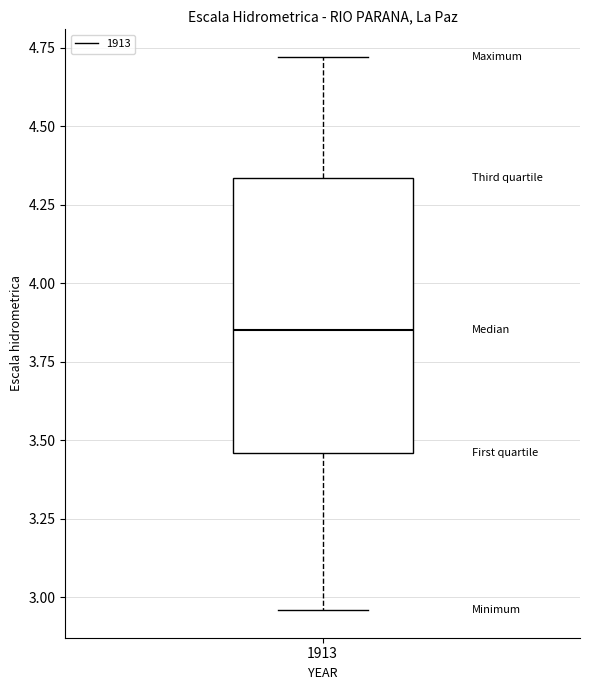

Transcribe this box plot: give where the median line is, the range the box spans, and where the two whiskers end, as read against the y-axis. The values are not printed on the chart, so give them approximately, as read against the axis.

median 3.85, box 3.45 to 4.35, whiskers 2.95 to 4.70